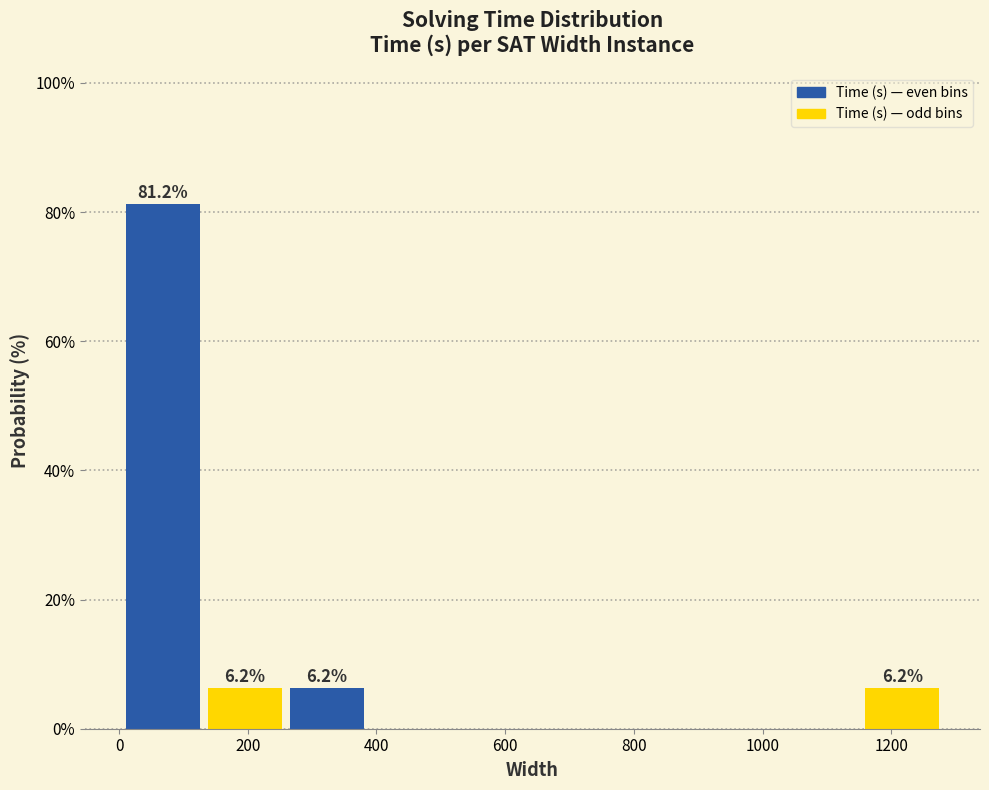

Which range on the x-axis has the tallest bar?

0 to 140